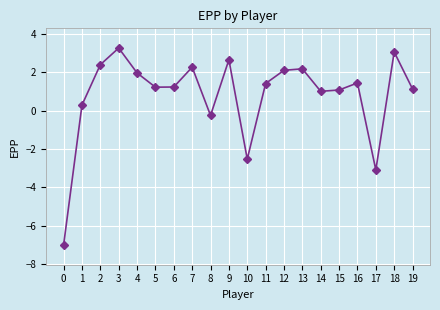

Which category has the highest value across all series?

3